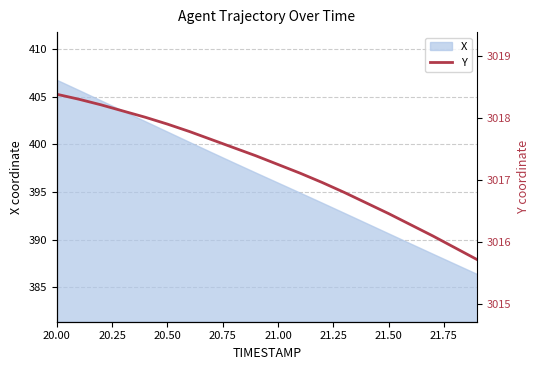

True or false: X has a value of 396.0 at 21.00.

True